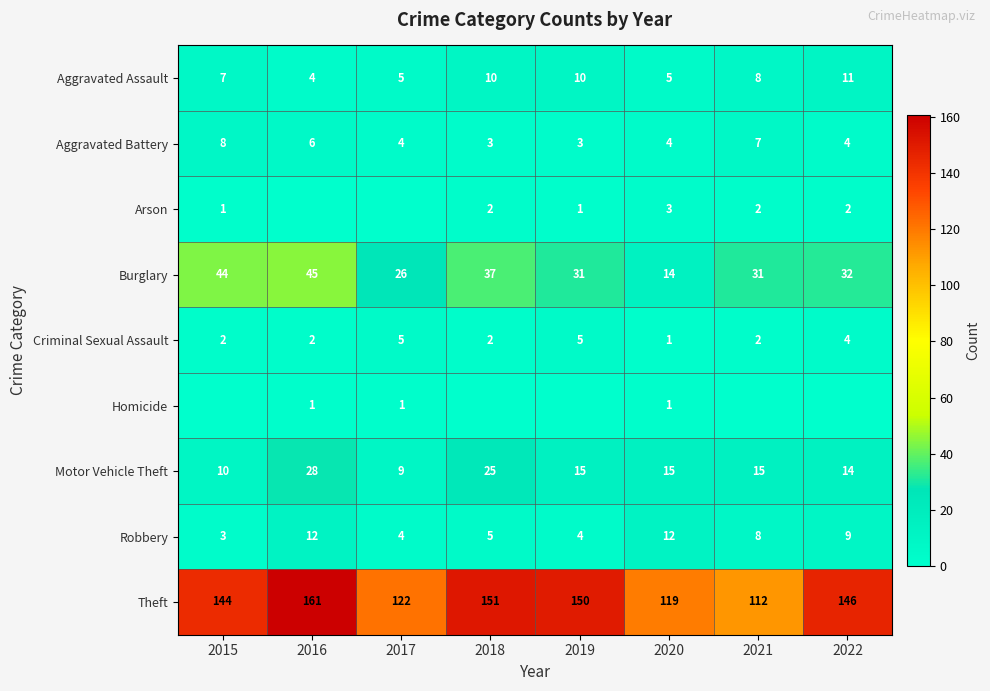

Is it true that Criminal Sexual Assault equals 5 at 2017?

True